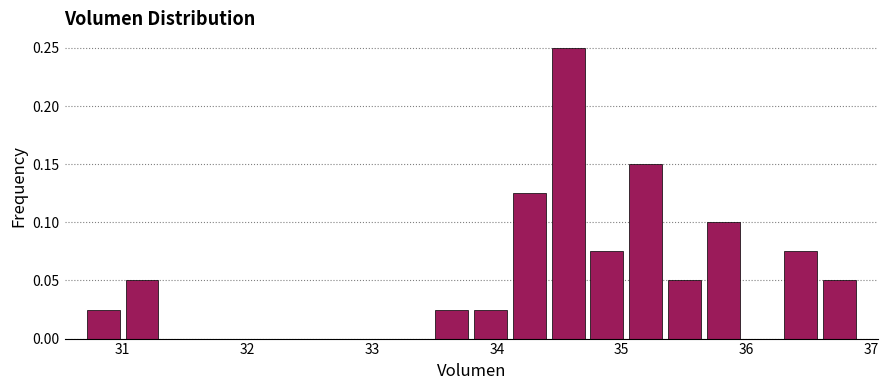

Read against the x-axis, roughly where is the centre of the tallest bar?

34.6